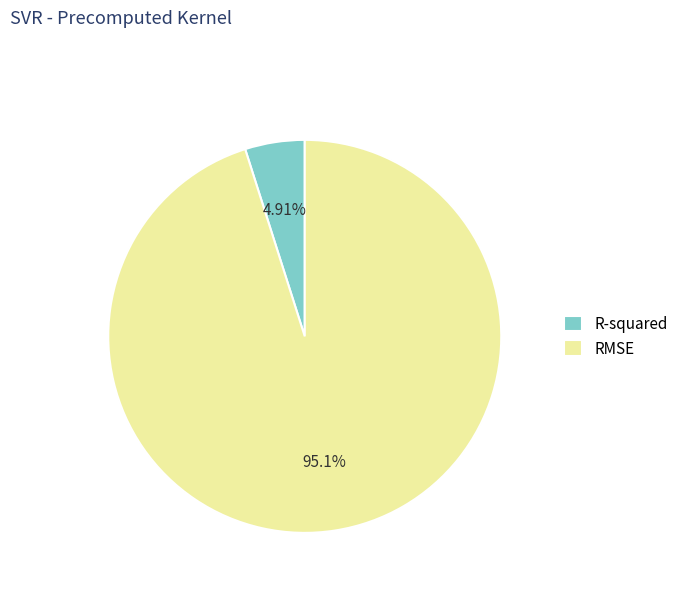

Is it true that R-squared is 5% of the pie?

True